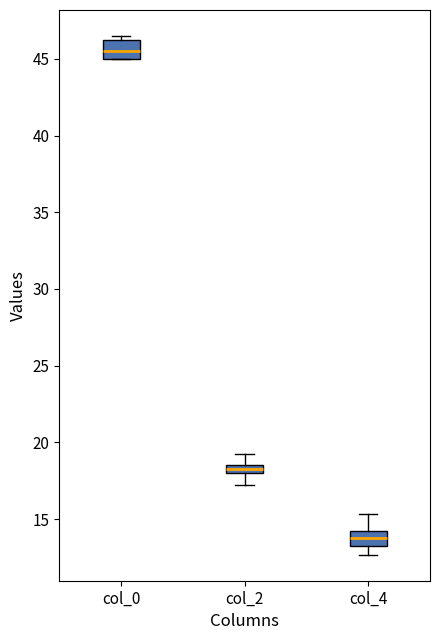

Where is the upper edge of the box for col_2 on the y-axis? The values are not printed on the chart, so give them approximately, as read against the axis.

18.5